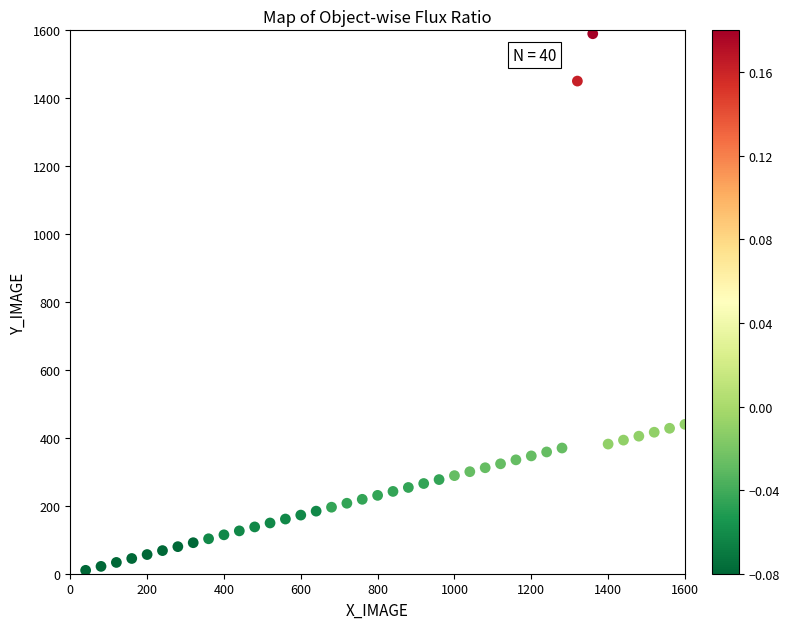

What is the range of Y values (max minus min)?

1580.0